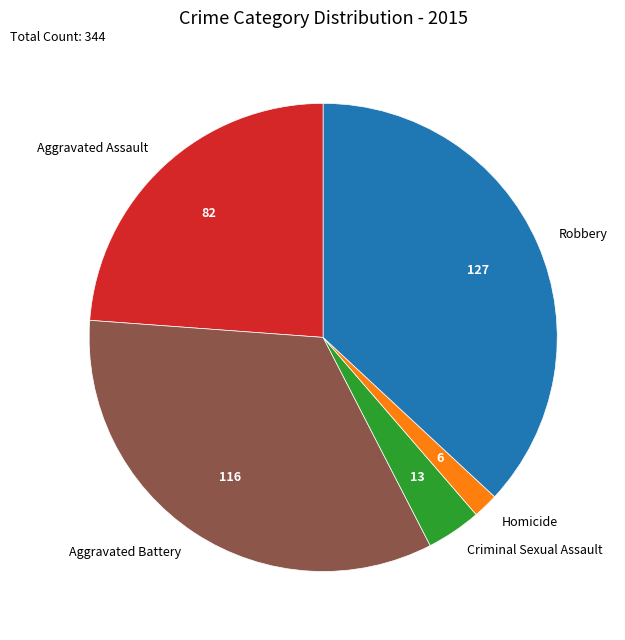

Is the sum of Aggravated Assault and Homicide greater than half?

No